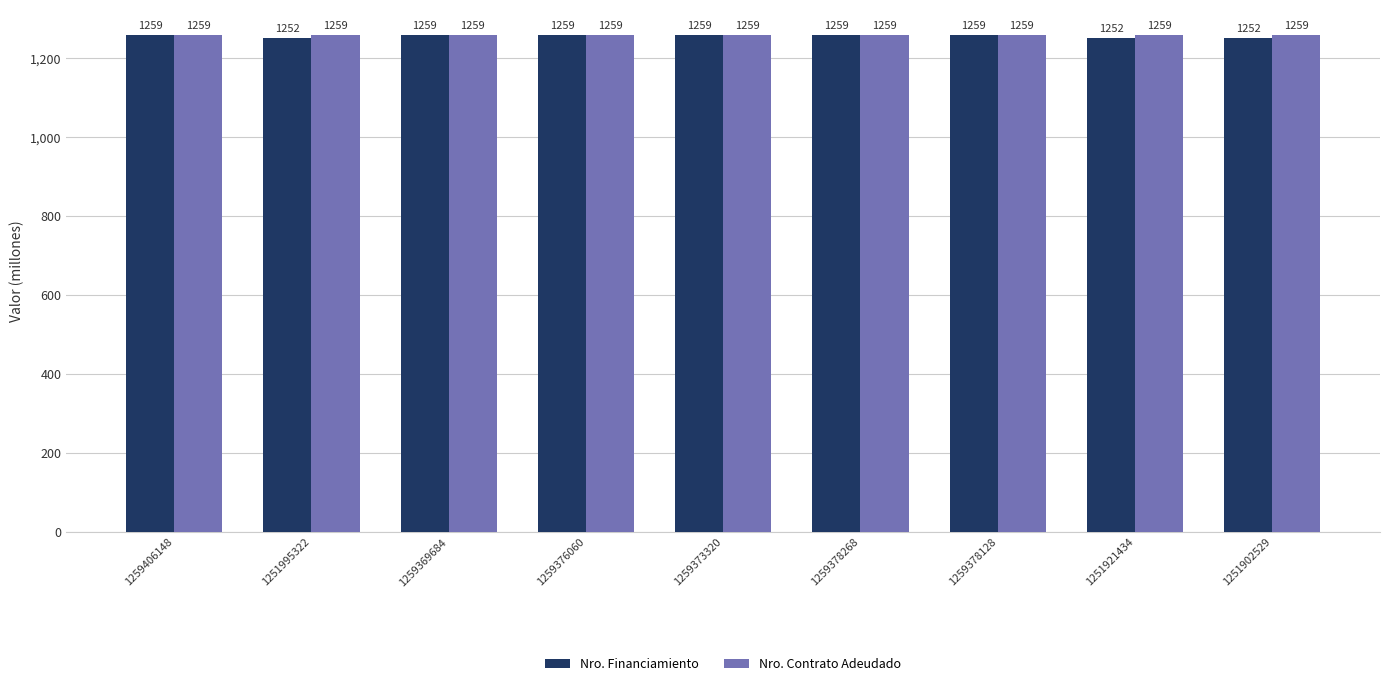

What is the label of the 3rd bar from the left?

1259369684